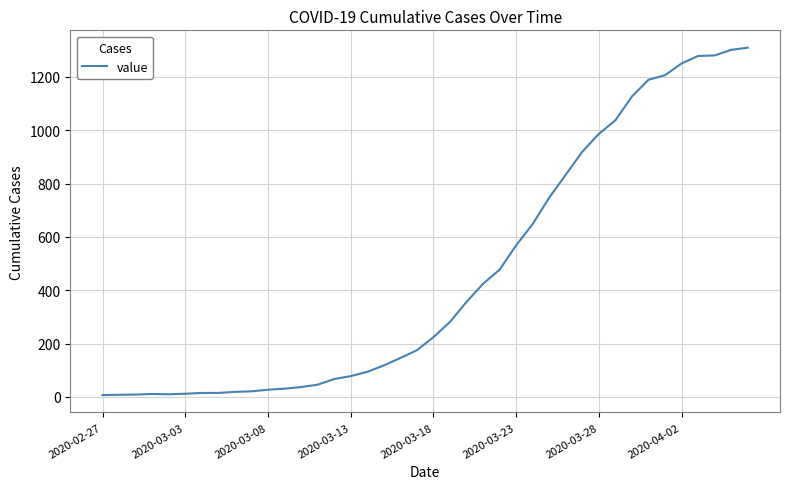

What is the difference between the maximum and minimum values?

1302